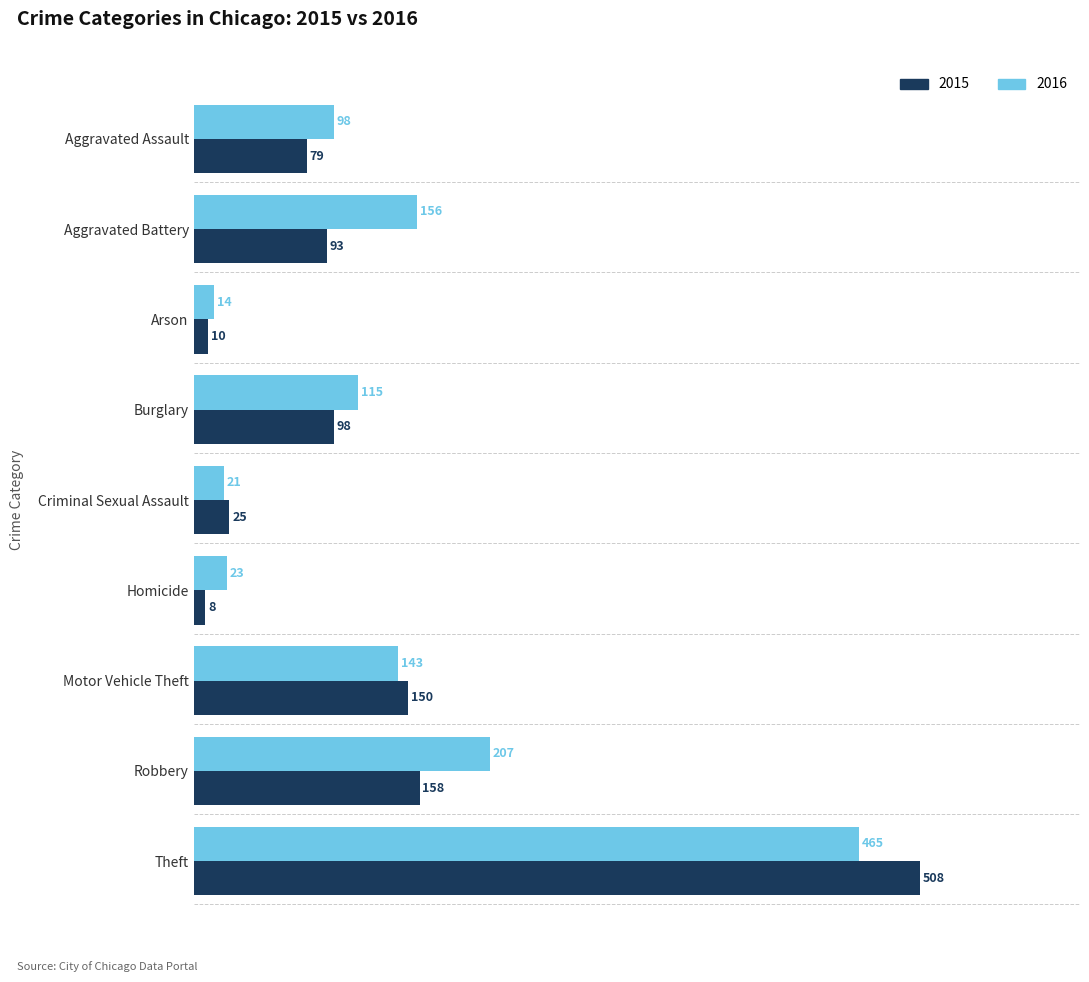

Rank the categories by 2015 value from highest to lowest.

Theft, Robbery, Motor Vehicle Theft, Burglary, Aggravated Battery, Aggravated Assault, Criminal Sexual Assault, Arson, Homicide